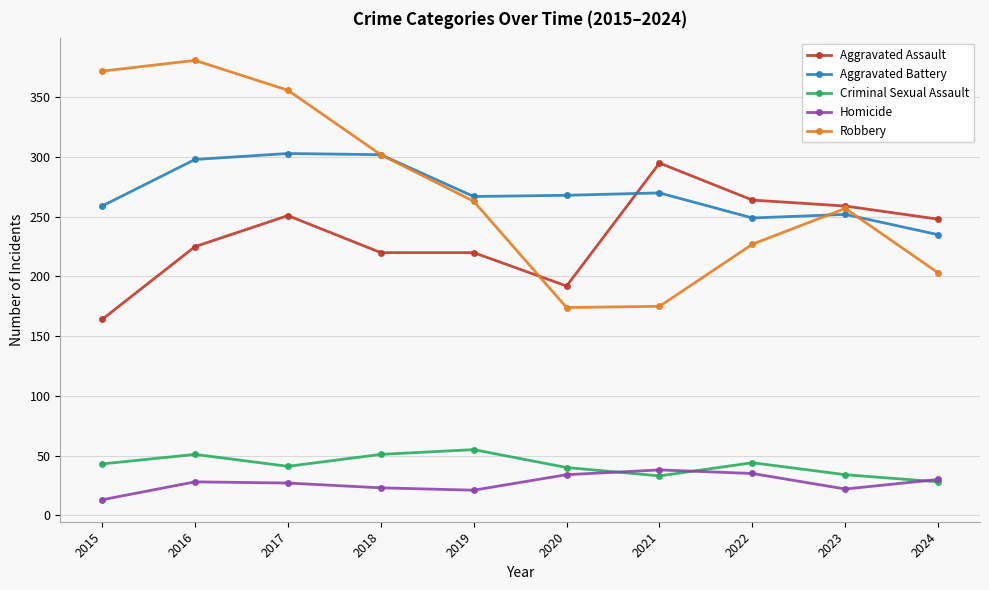

True or false: Aggravated Battery has a value of 153 at 2021.

False